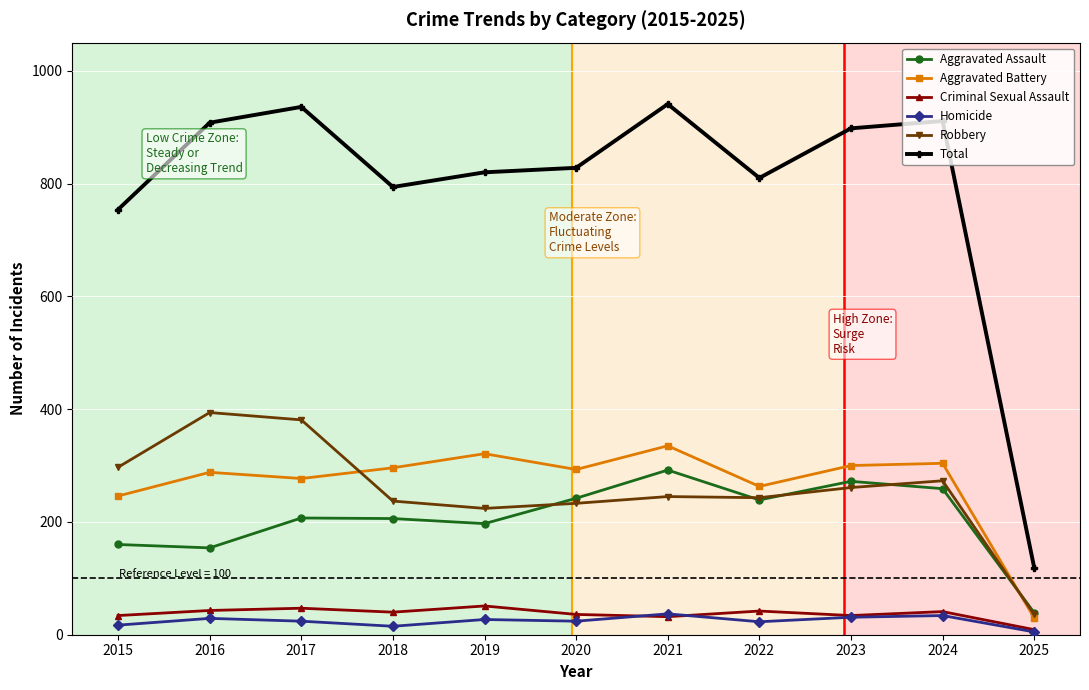

What are all the series names shown in the legend?

Aggravated Assault, Aggravated Battery, Criminal Sexual Assault, Homicide, Robbery, Total